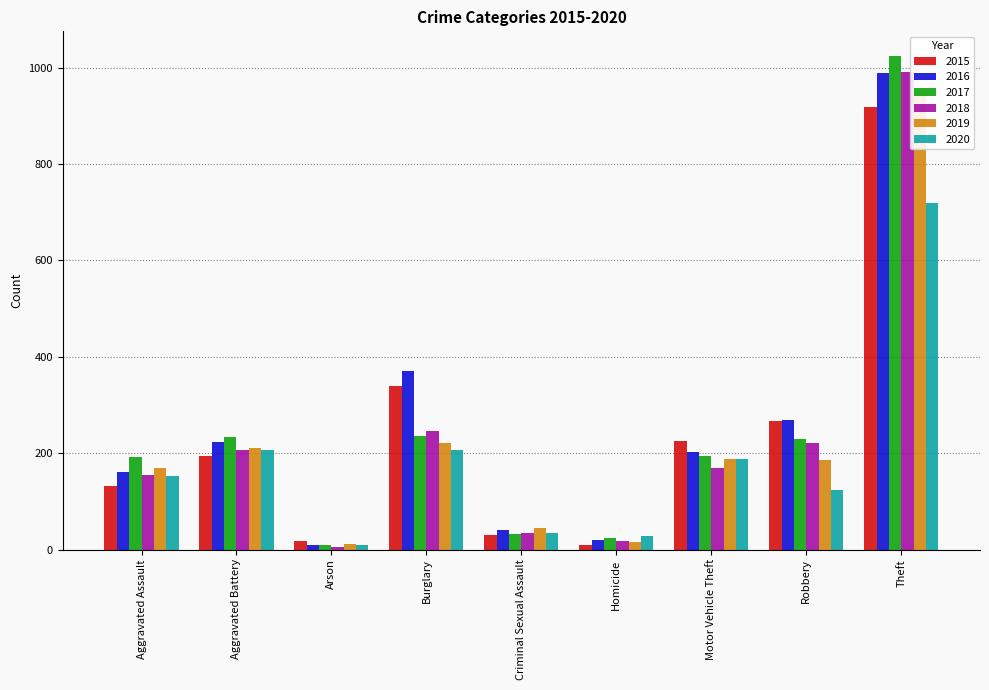

The value of 2015 at Motor Vehicle Theft is 130. True or false?

False